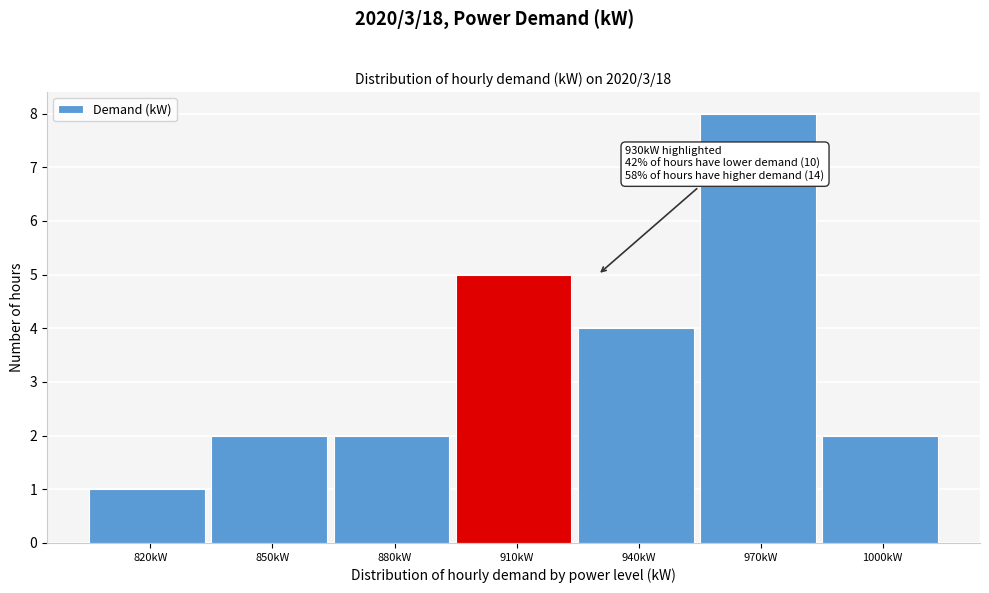

Reading right to left, transcribe all the data shown in this chart.

2	8	4	5	2	2	1